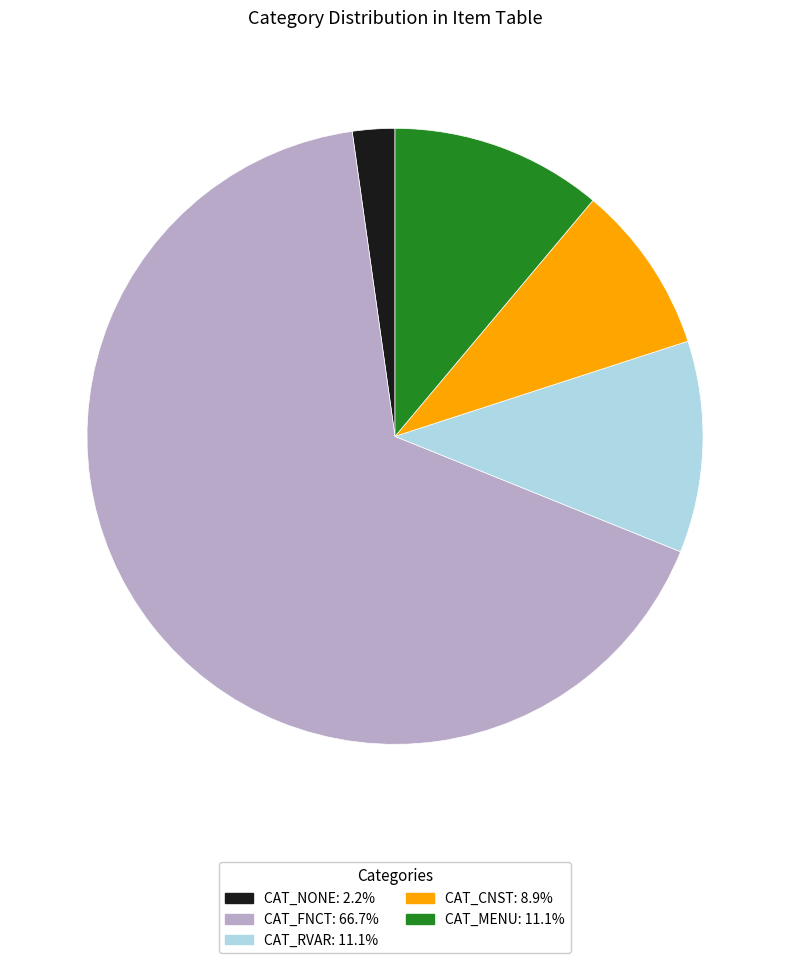

Is the sum of CAT_CNST and CAT_RVAR greater than half?

No